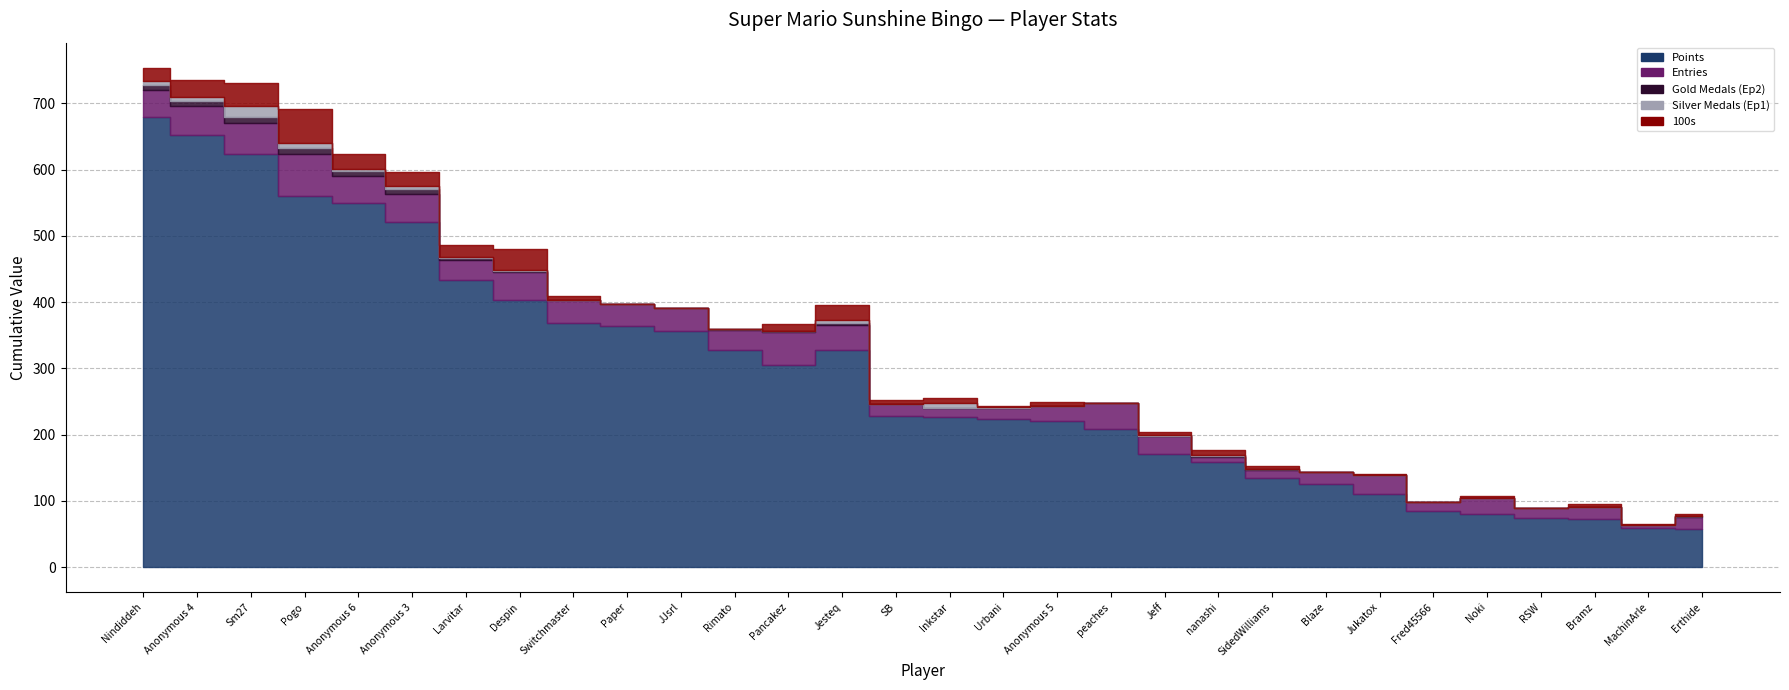

Is the value of Gold Medals (Ep2) at Urbani greater than the value of Entries at peaches?

No